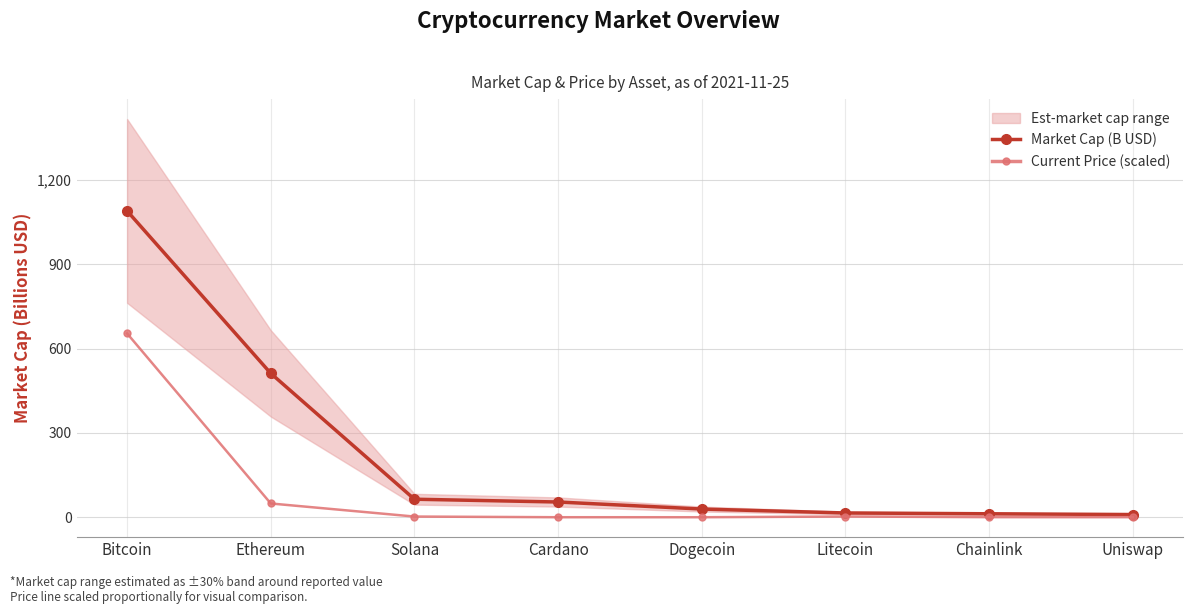

Count the number of categories in the chart.

8